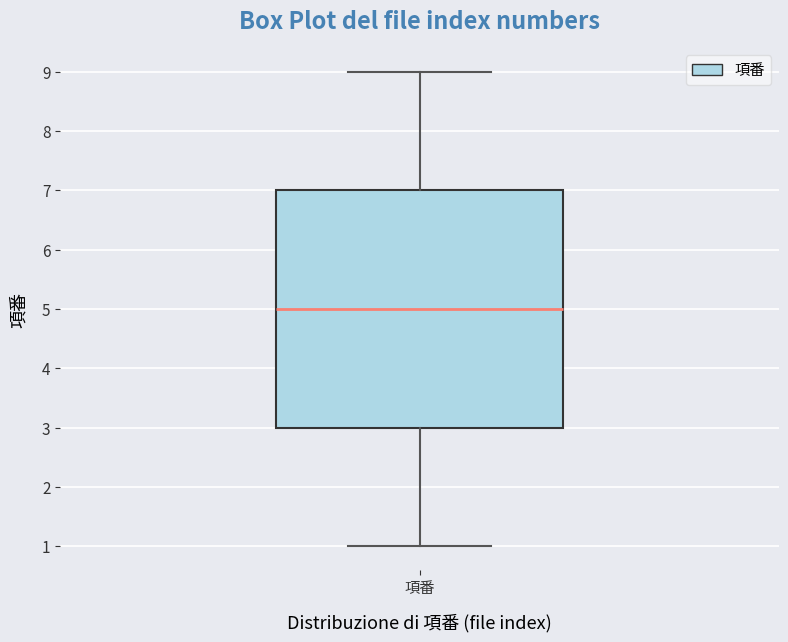

Read this box plot against the y-axis: the position of the median line, the range covered by the box, and the ends of both whiskers. The values are not printed on the chart, so give them approximately, as read against the axis.

median 5, box 3 to 7, whiskers 1 to 9